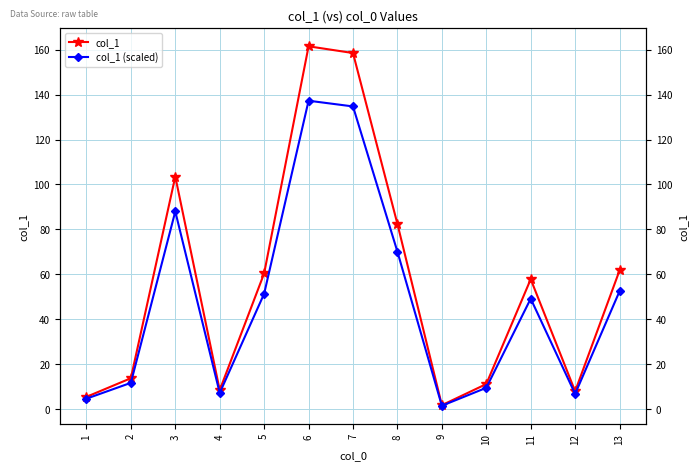

At which category does col_1 reach its first local peak?

3